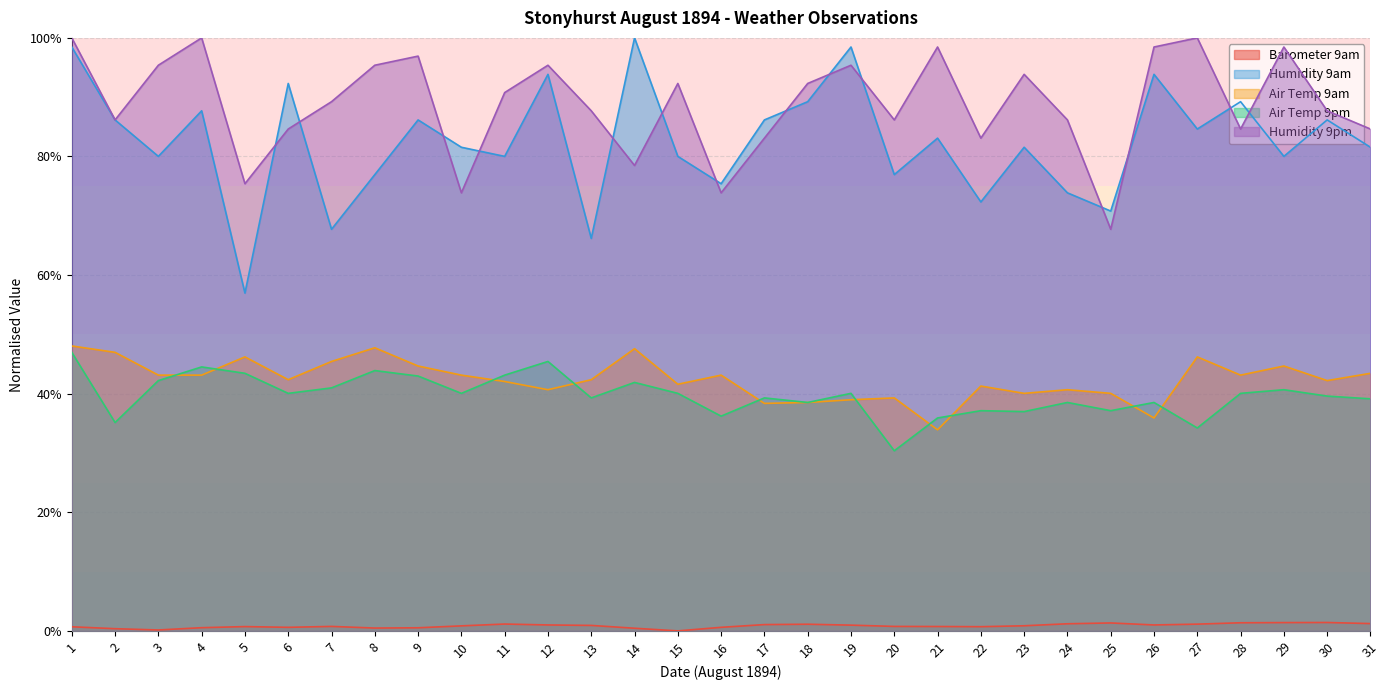

At which label does Air Temp 9pm first exceed 40?

1